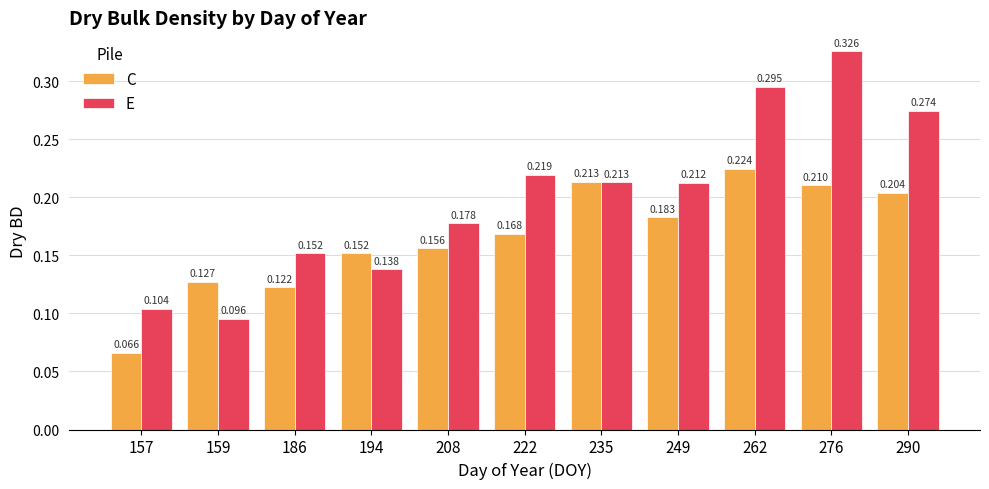

Rank the series by their average value, from lowest to highest.

C, E